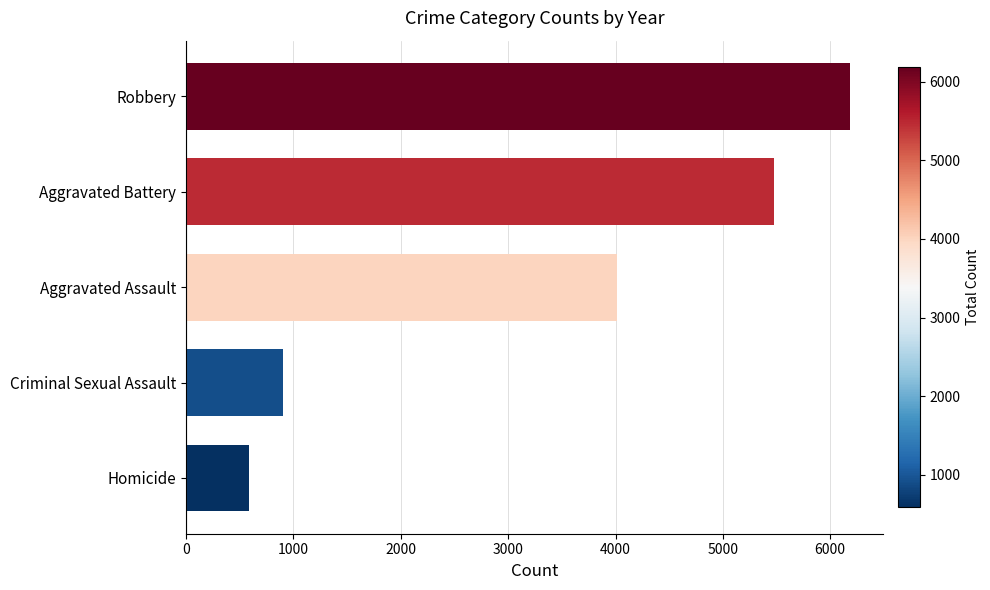

What is the change in value from Robbery to Homicide?

-5595